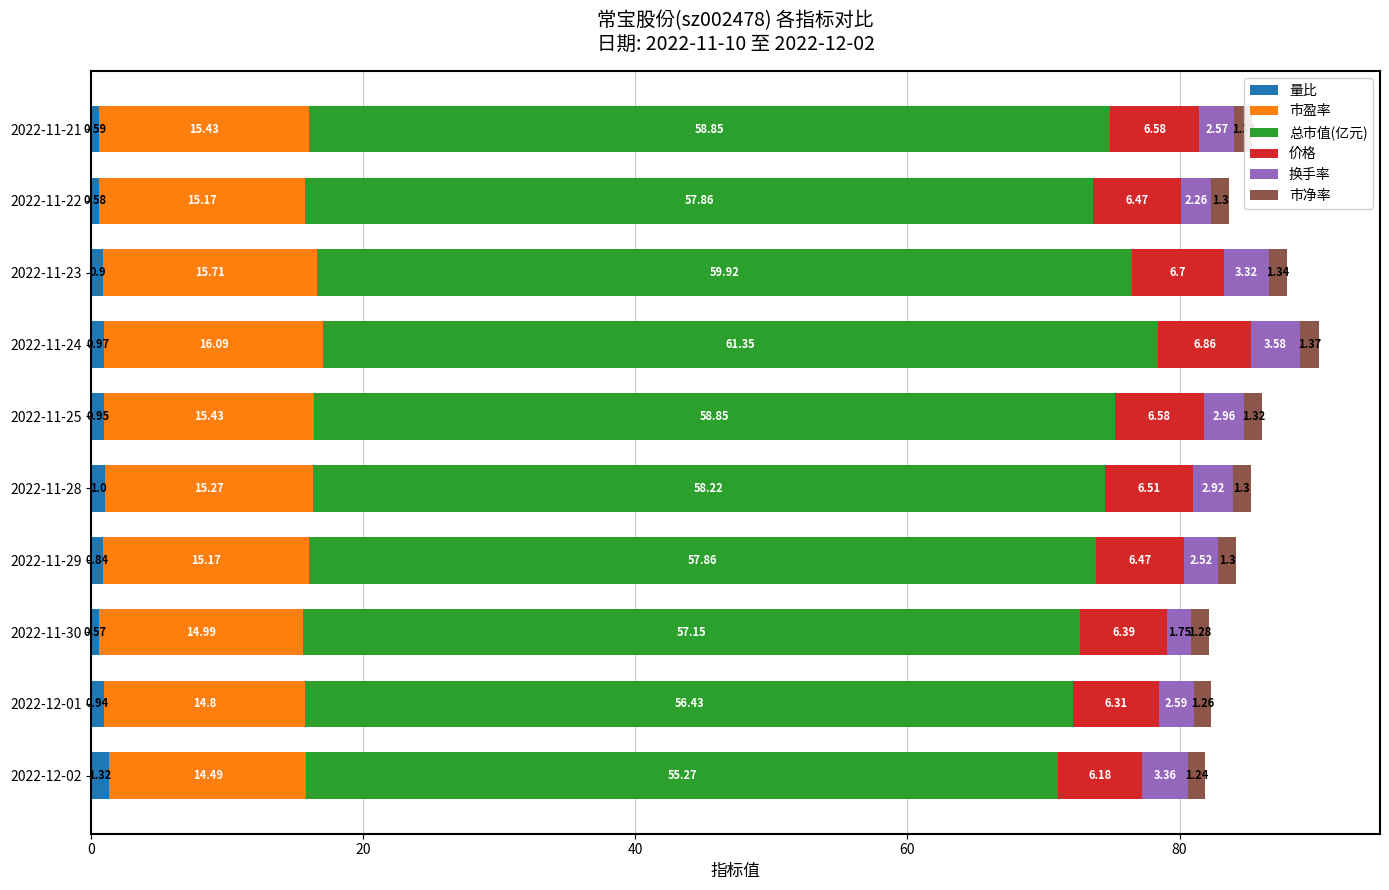

At which category is the sum across all series the highest?

2022-11-24